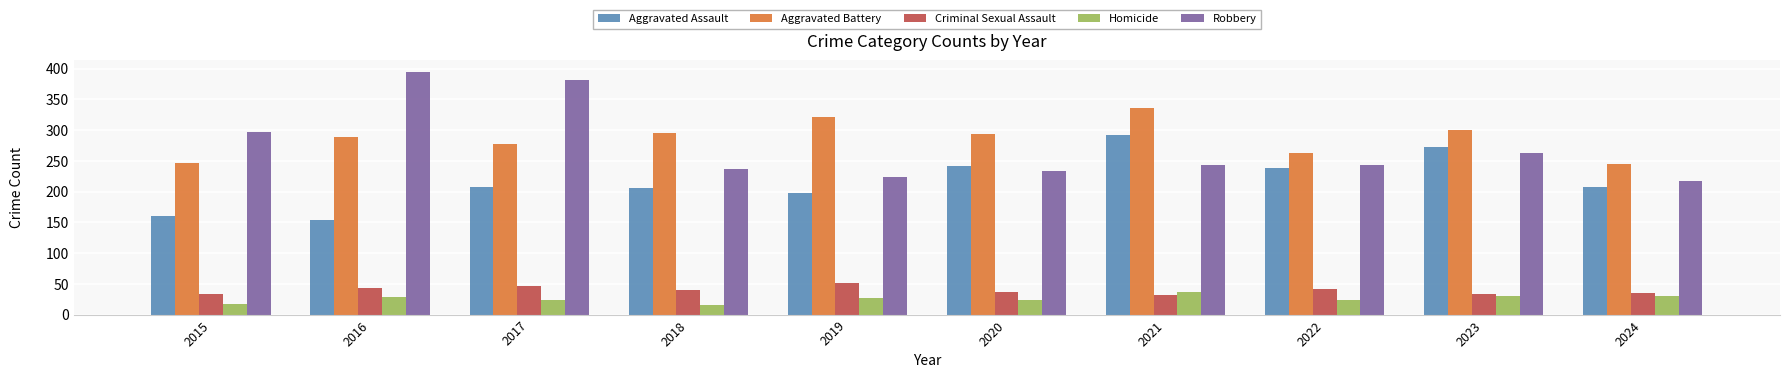

At 2015, list the series in order from smallest to largest.

Homicide, Criminal Sexual Assault, Aggravated Assault, Aggravated Battery, Robbery